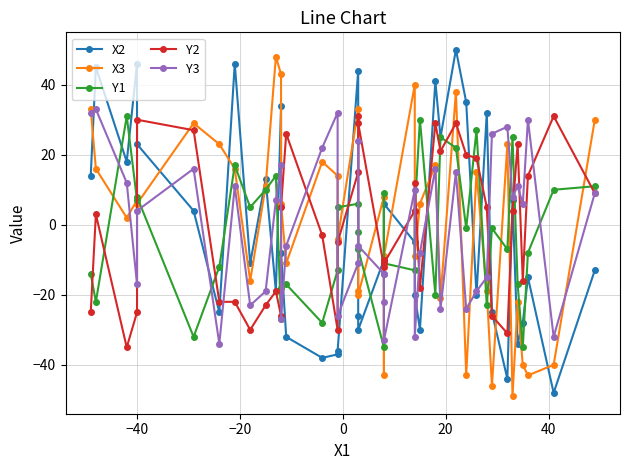

Which series has the largest range (max minus min)?

X2